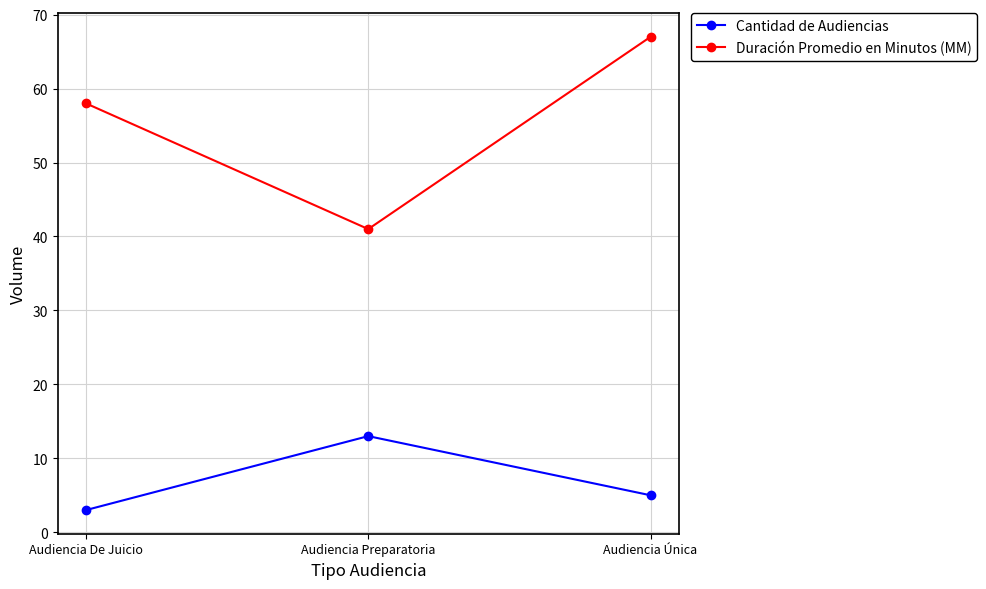

What is the lowest value of the Cantidad de Audiencias series?

3